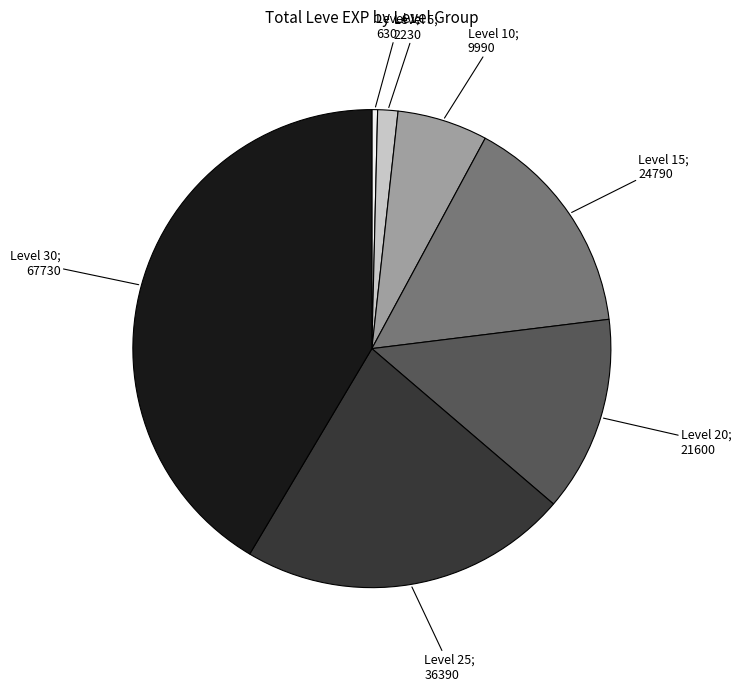

Is there a majority slice in this chart?

No